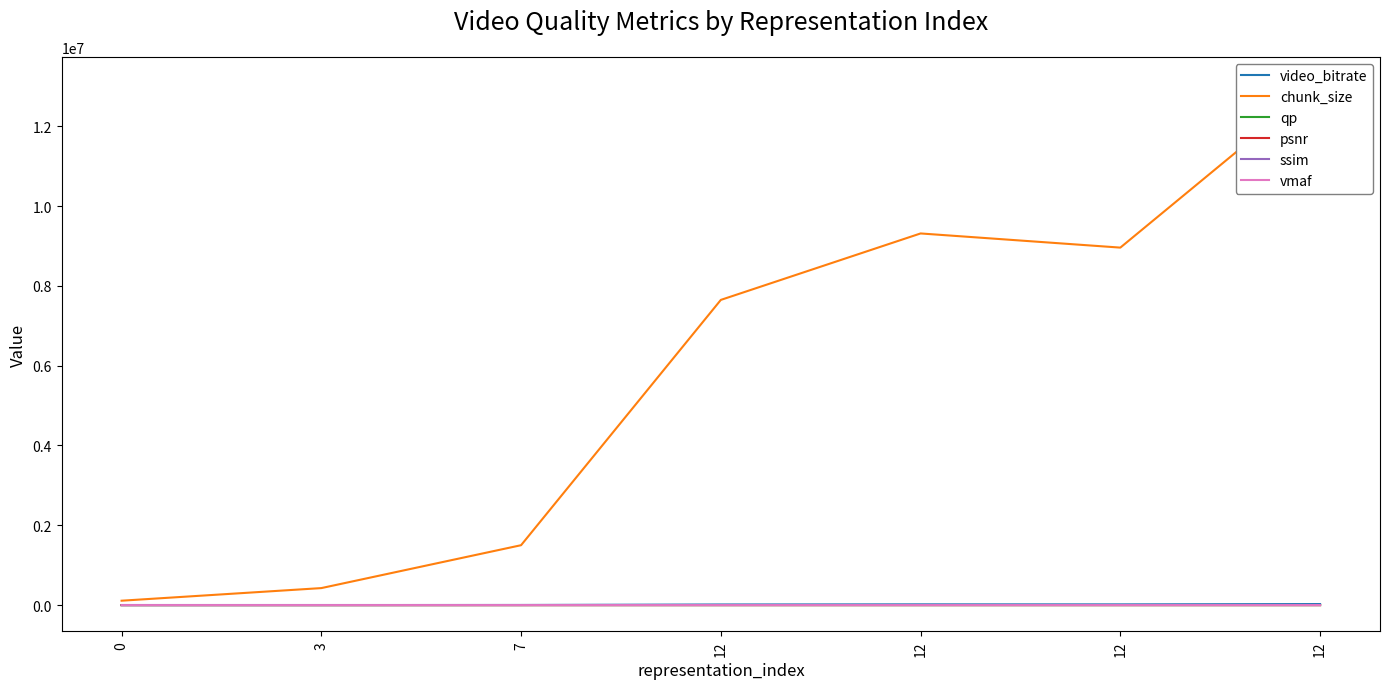

What is the total value across all series at 12?

7662941.8